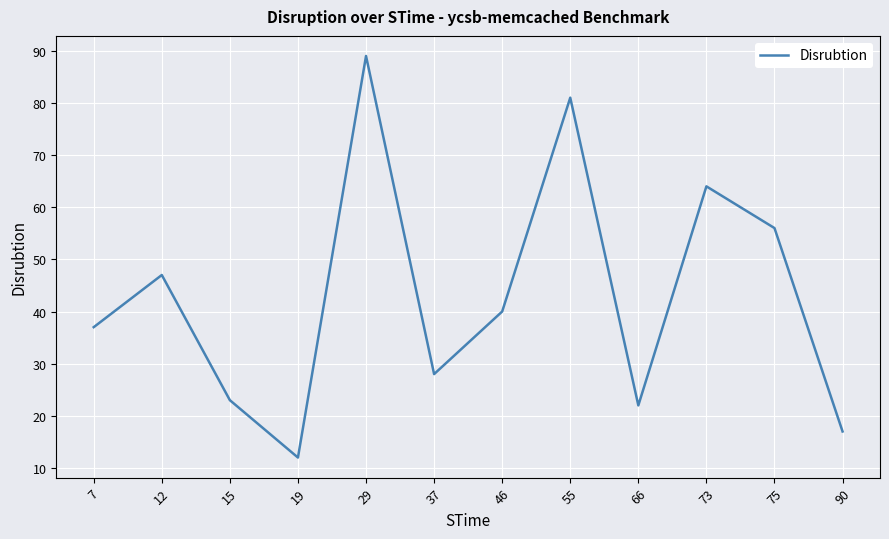

Where is the first local minimum?

19